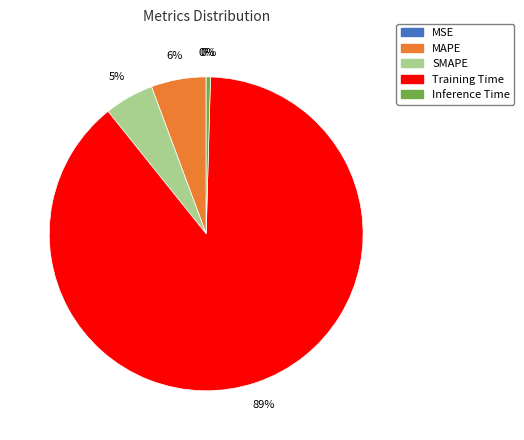

What is the largest slice in the pie chart?

Training Time